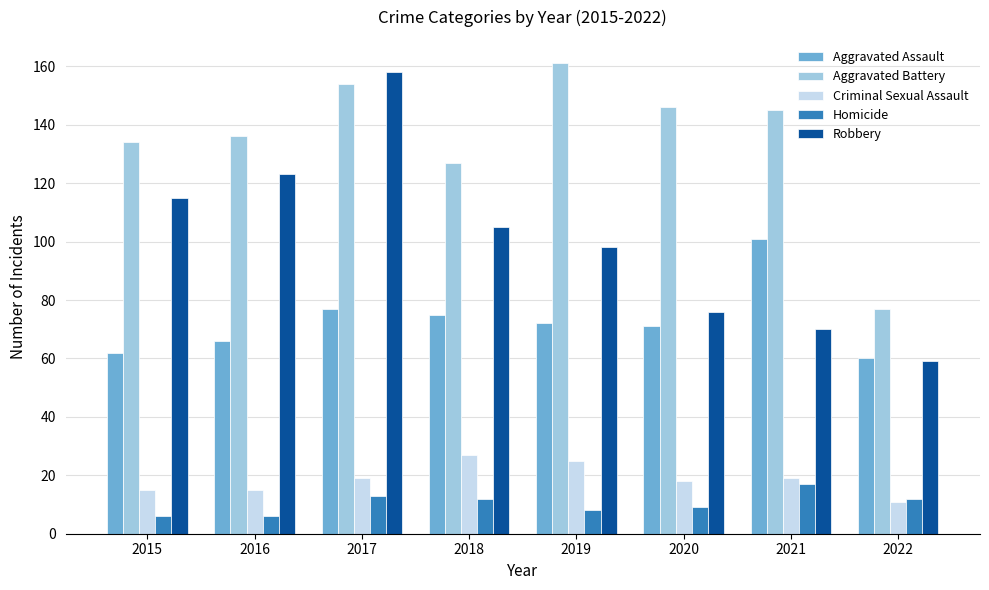

How many data points in Homicide are less than 12?

4